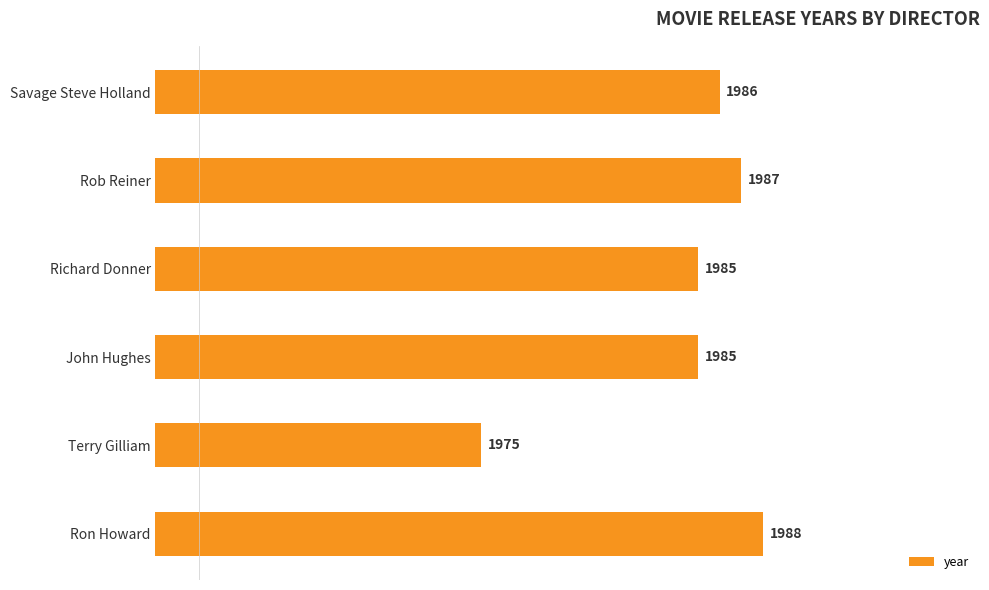

Reading top to bottom, what are all the values shown in this chart?

1986	1987	1985	1985	1975	1988